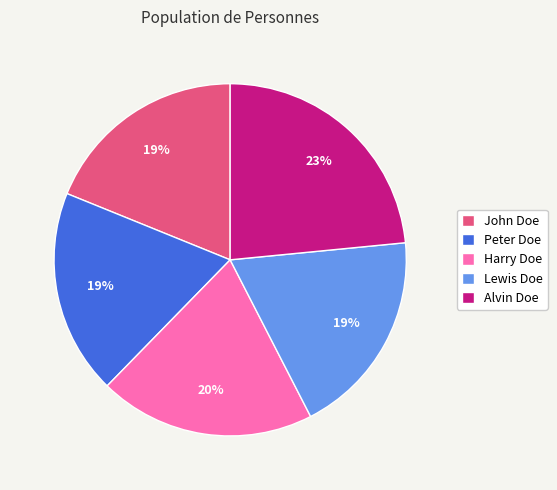

Is it true that Alvin Doe is 23% of the pie?

True